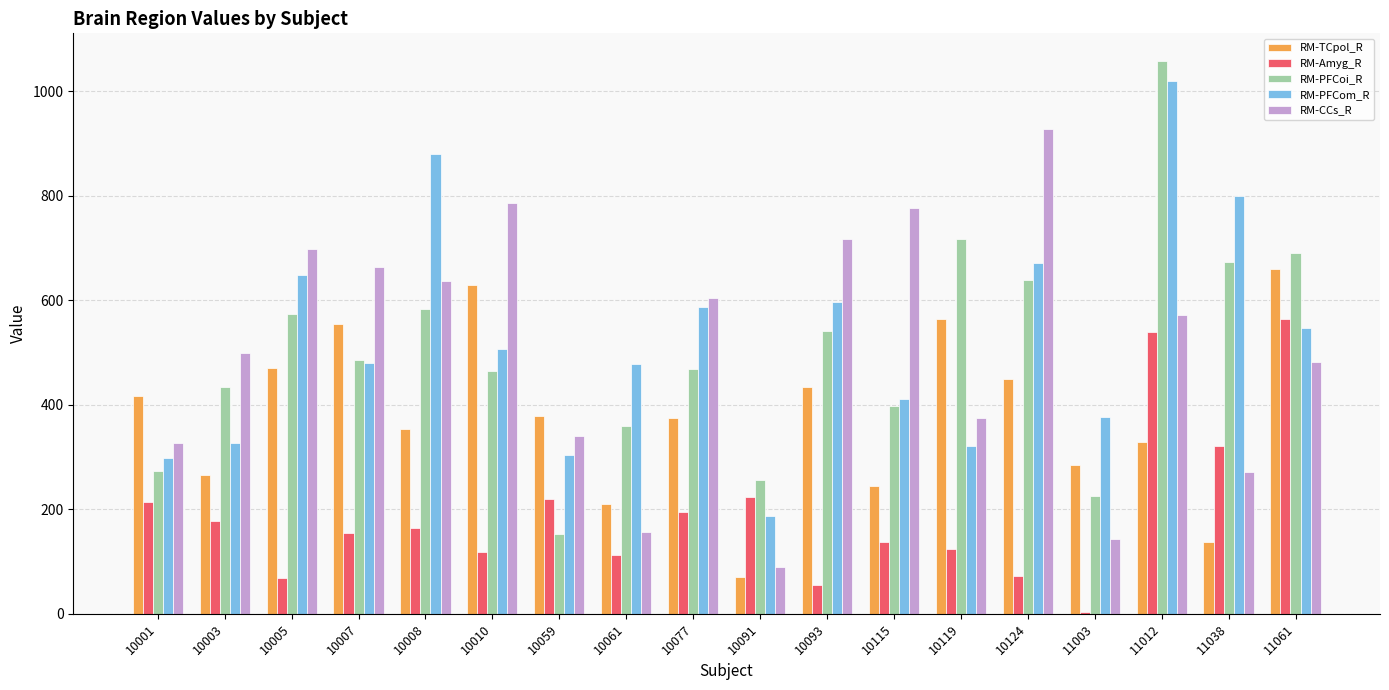

True or false: RM-PFCom_R has a value of 570 at 11003.

False